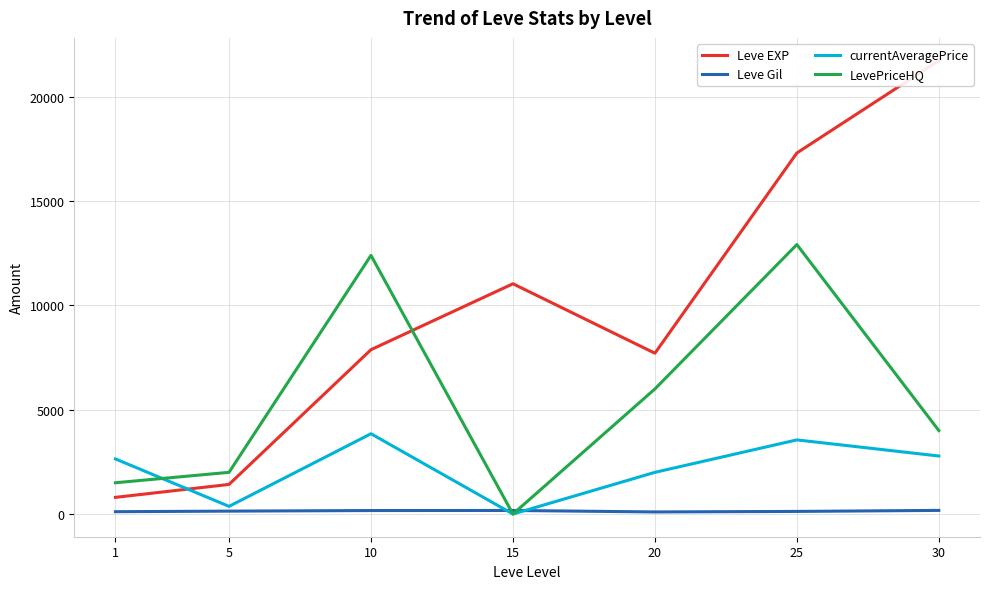

Where is the first local maximum for LevePriceHQ?

10